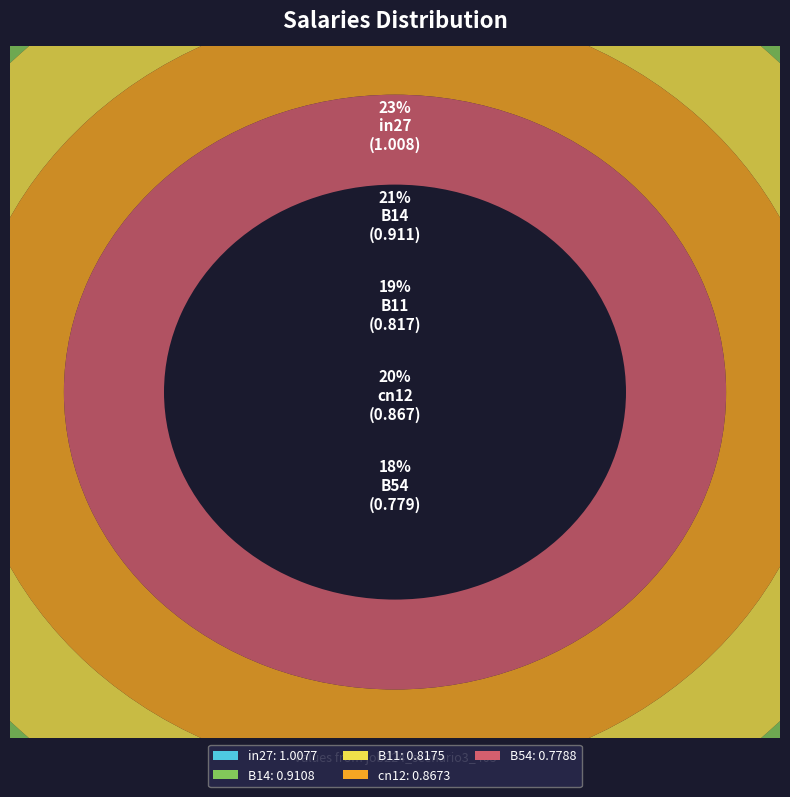

Is in27 the majority of the pie?

No